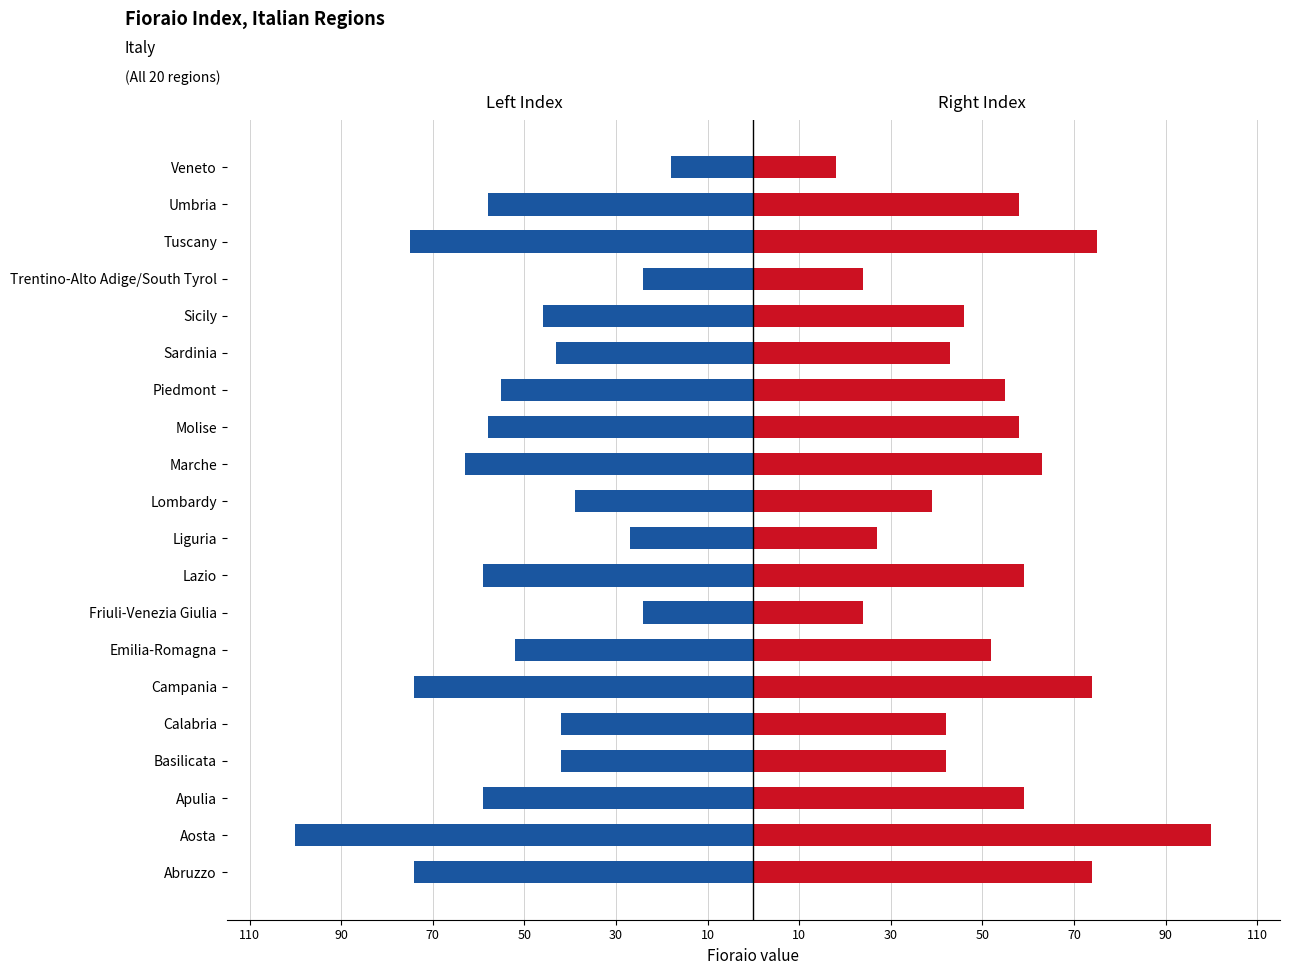

True or false: Right Index has a value of 68 at Lombardy.

False